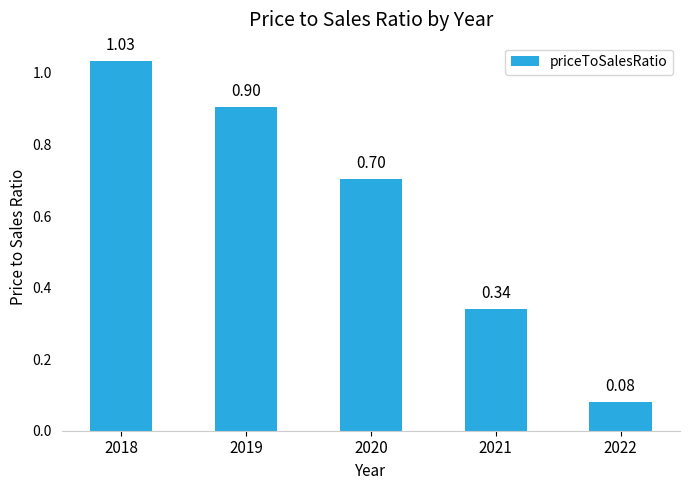

What is the sum of the values at 2021 and 2022?

0.4